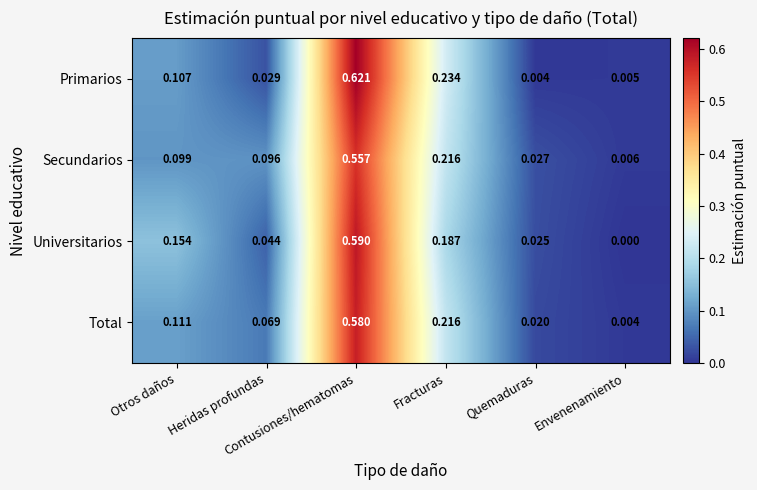

Rank the series by their maximum value, from highest to lowest.

Primarios, Universitarios, Total, Secundarios